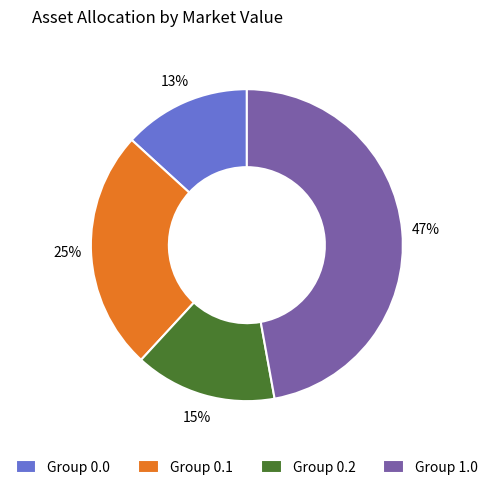

True or false: Group 0.0 accounts for 28% of the total.

False